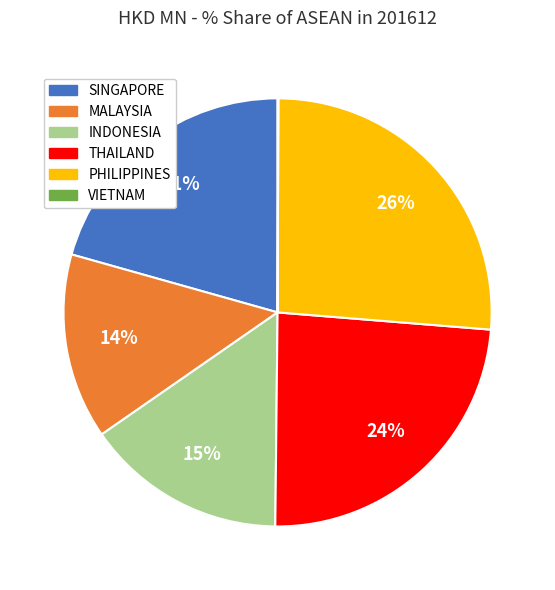

True or false: INDONESIA accounts for 24% of the total.

False